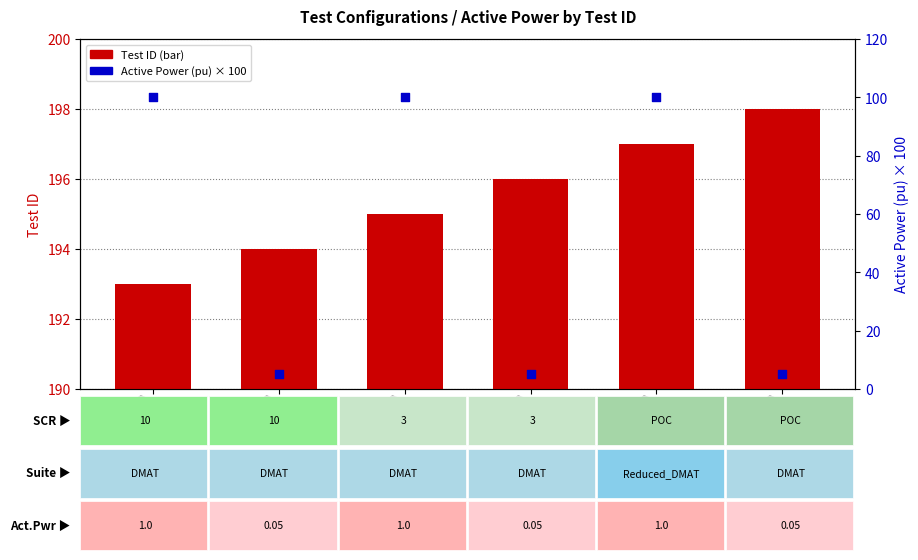

Which series has the largest Y range (max minus min)?

Active Power (pu) × 100